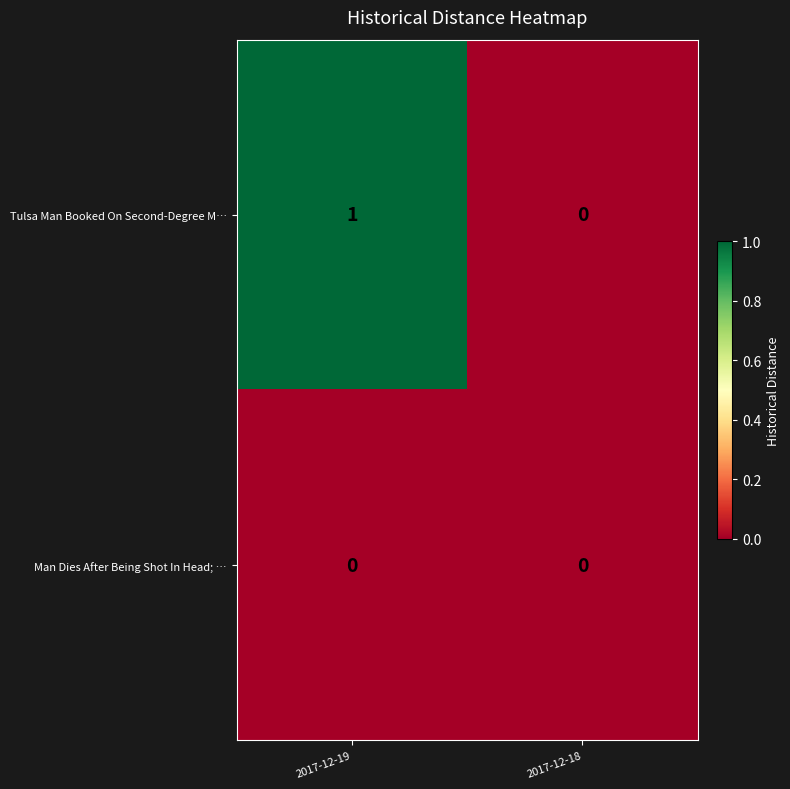

Reading left to right, extract all data points from this chart.

Tulsa Man Booked On Second-Degree M…: 2017-12-19=1	2017-12-18=0
Man Dies After Being Shot In Head; …: 2017-12-19=0	2017-12-18=0